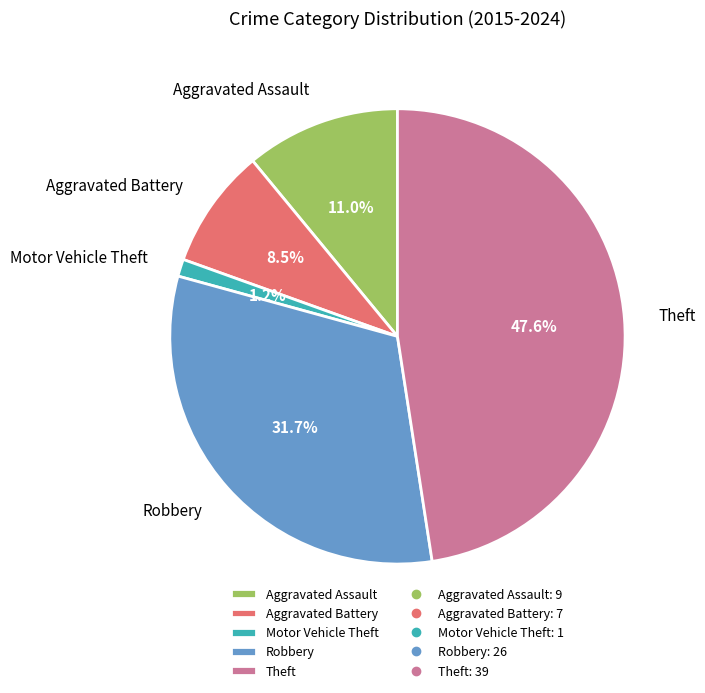

To the nearest percent, what is the difference between the Aggravated Assault and Motor Vehicle Theft slice percentages?

10%